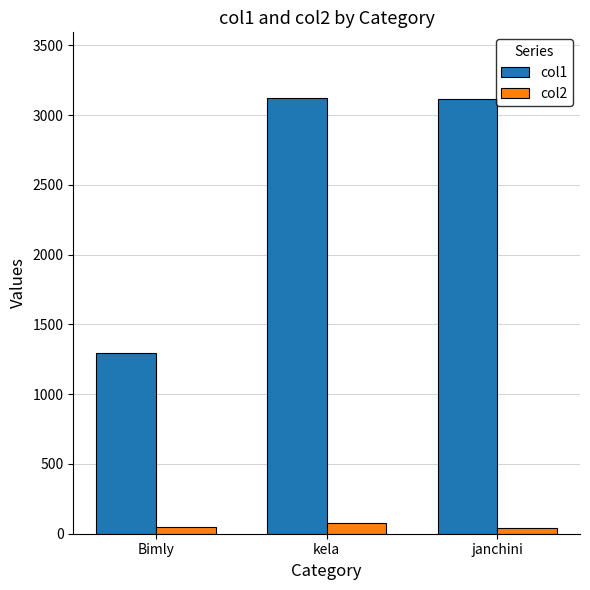

At kela, list the series in order from smallest to largest.

col2, col1